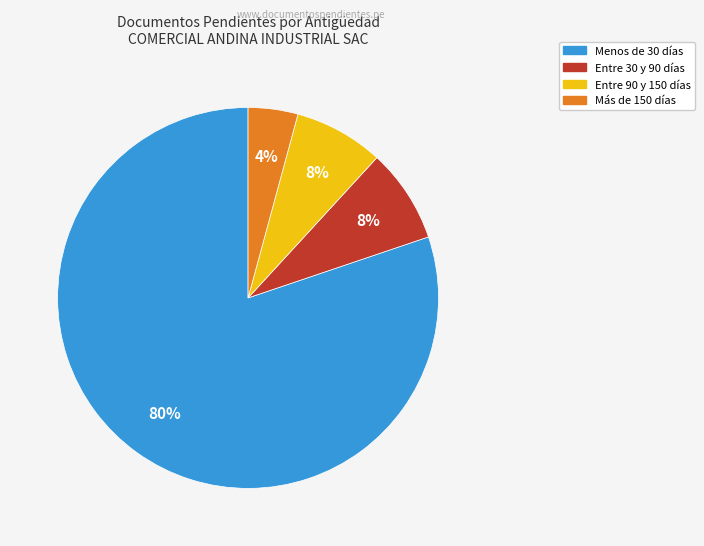

To the nearest percent, what is the difference between the largest and smallest slice percentages?

76%